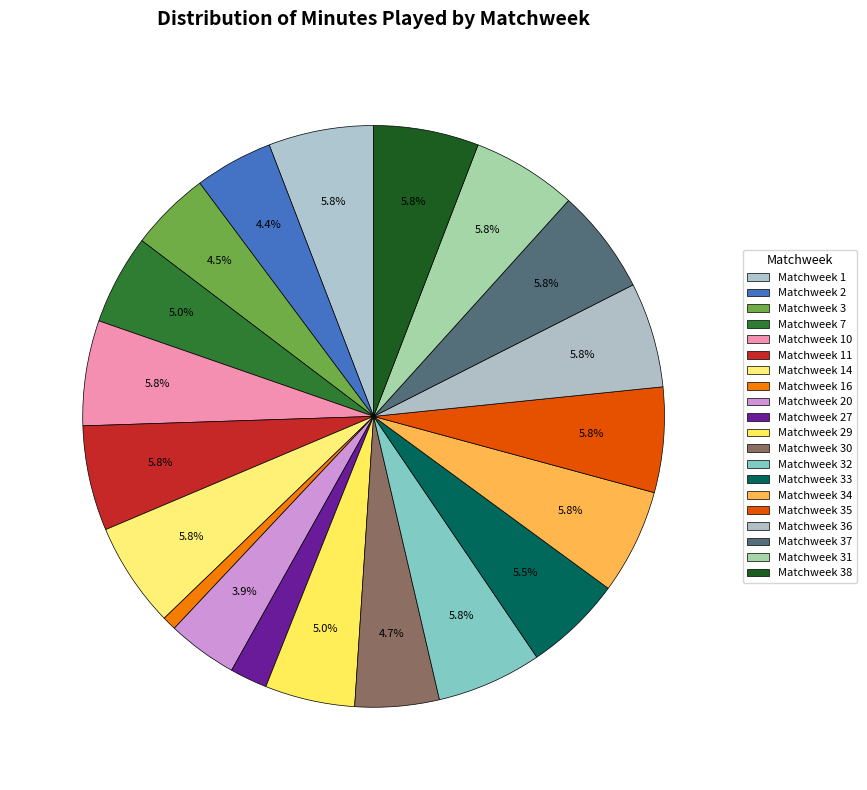

Is Matchweek 36 the majority of the pie?

No